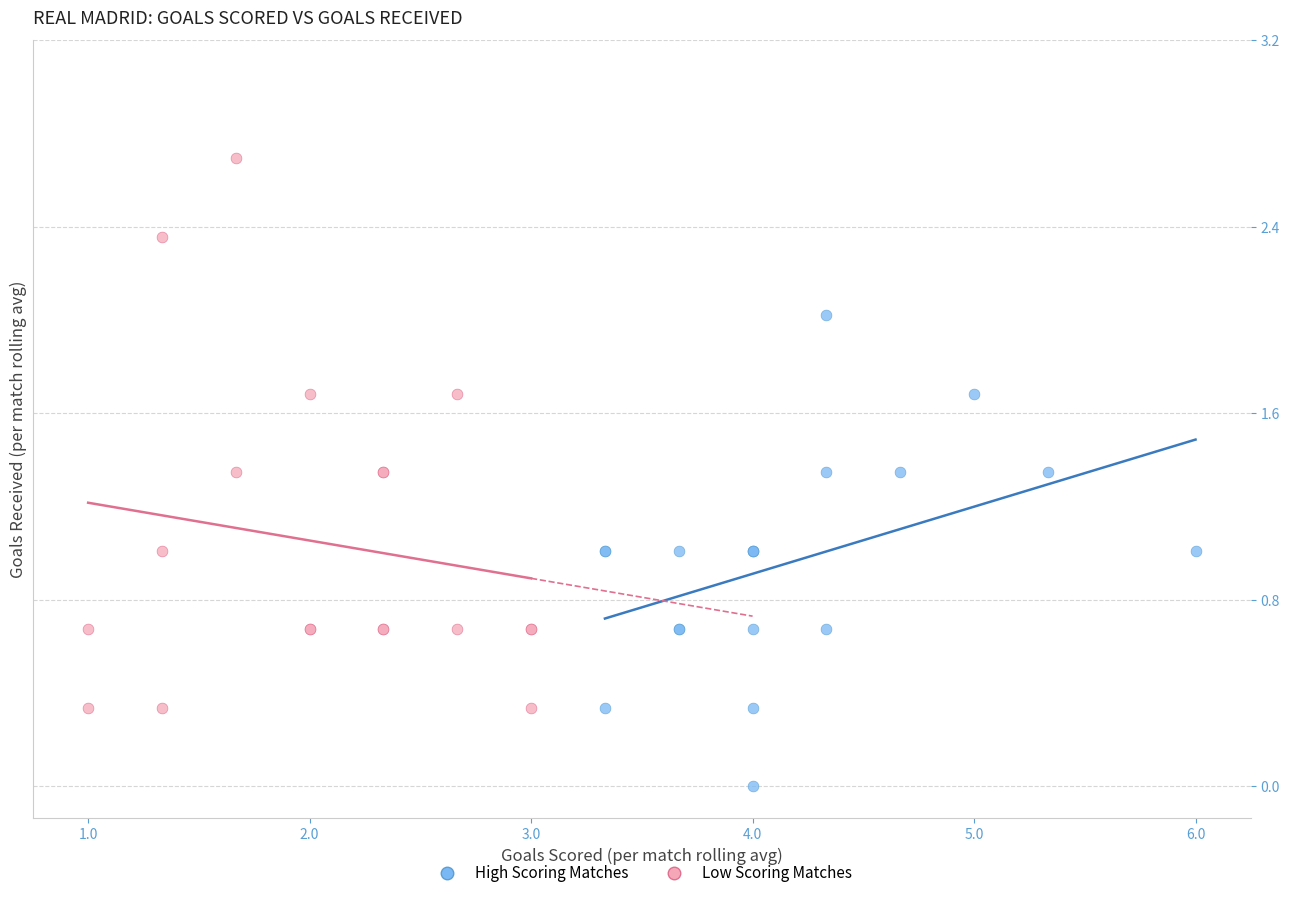

Which series has the largest Y range (max minus min)?

Low Scoring Matches